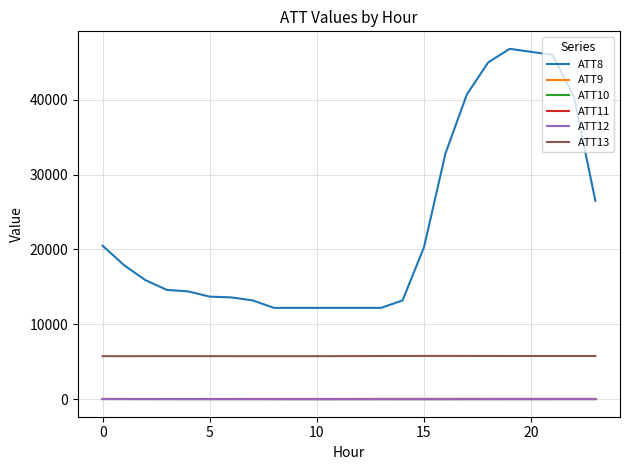

Which series has the widest spread of values?

ATT8